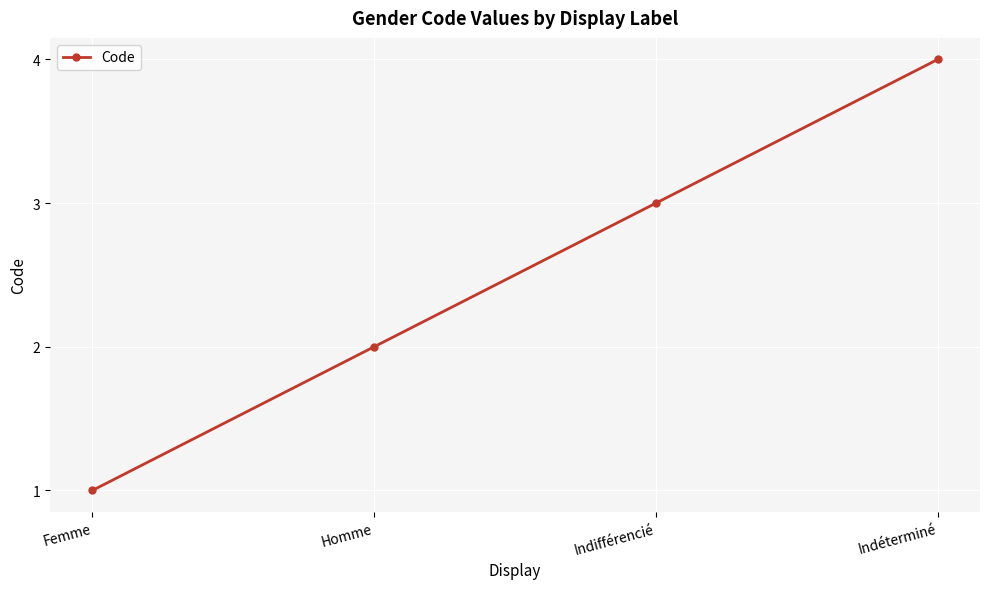

Which has a higher value, Indéterminé or Indifférencié?

Indéterminé